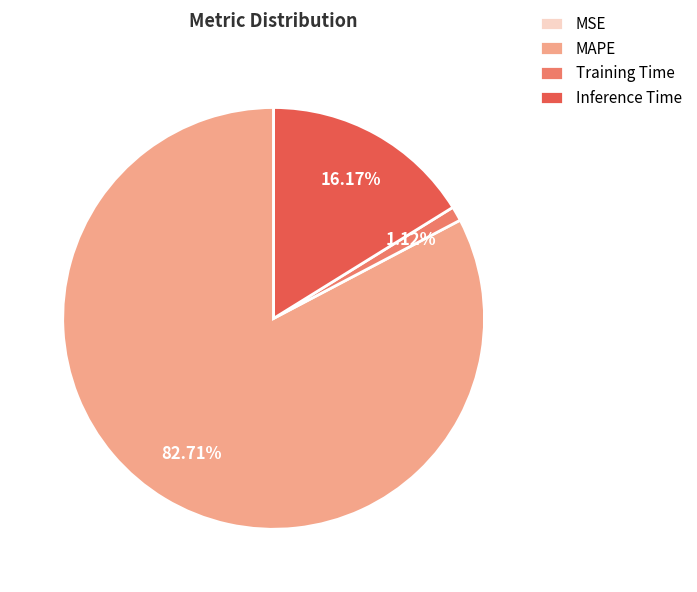

To the nearest percent, what portion does MAPE represent?

83%